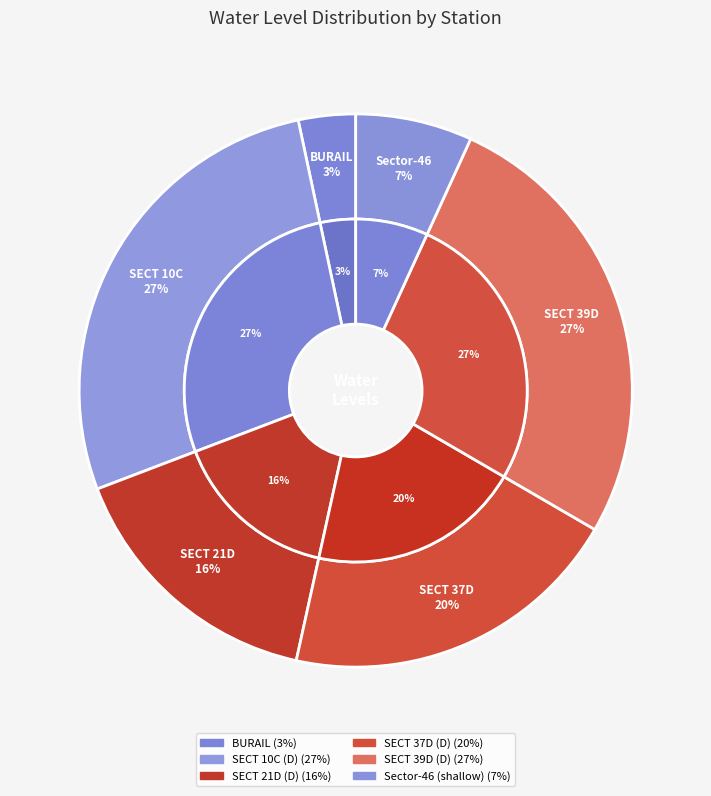

To the nearest percent, what percentage of the pie is Sector-46 (shallow)?

7%